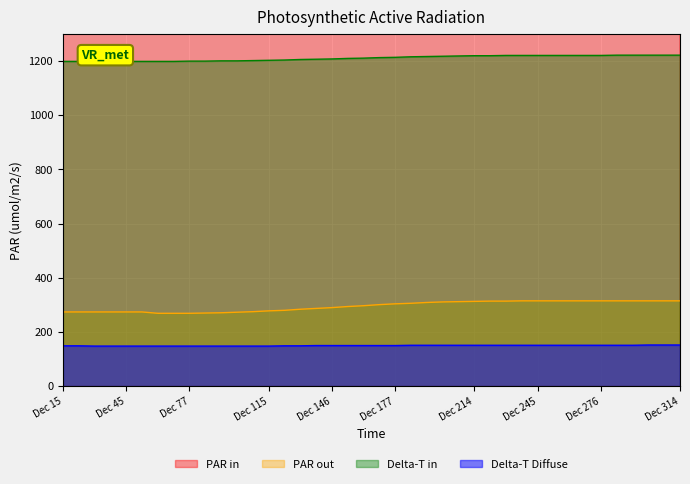

What is the highest value of the PAR out series?

315